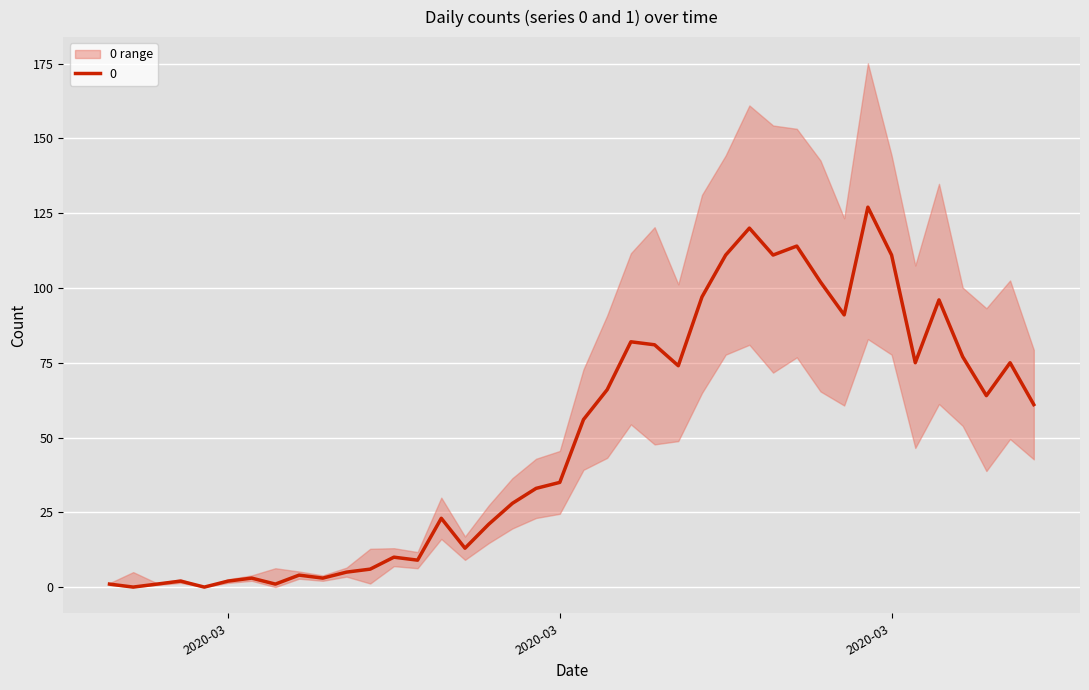

How many lines are shown in the chart?

1